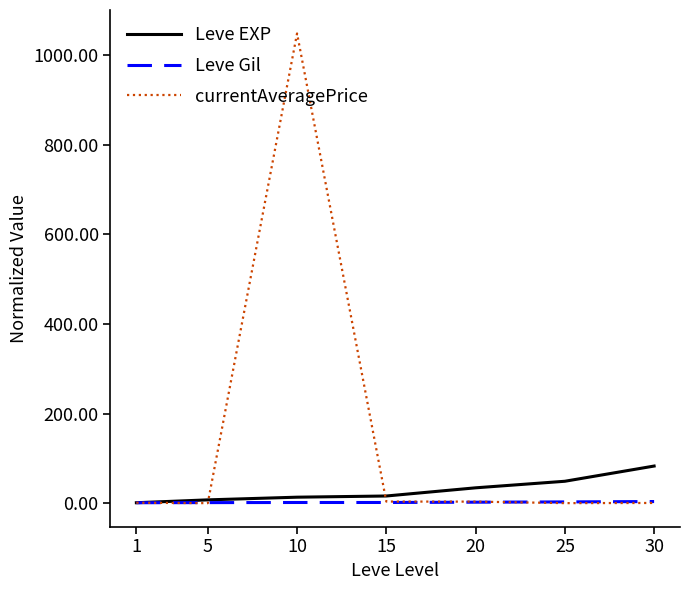

List the series in order of their peak value, lowest first.

Leve Gil, Leve EXP, currentAveragePrice